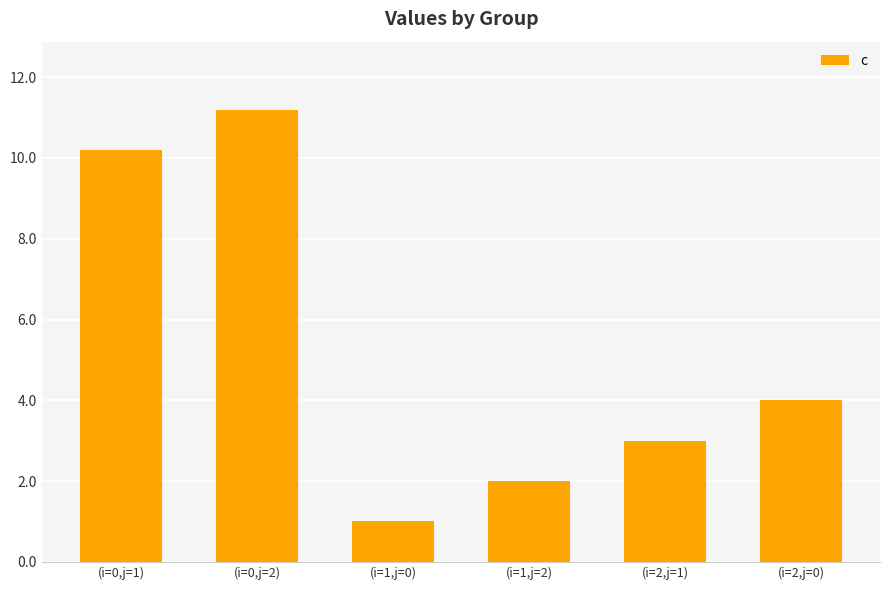

Reading left to right, what are all the values shown in this chart?

10.2	11.2	1.0	2.0	3.0	4.0